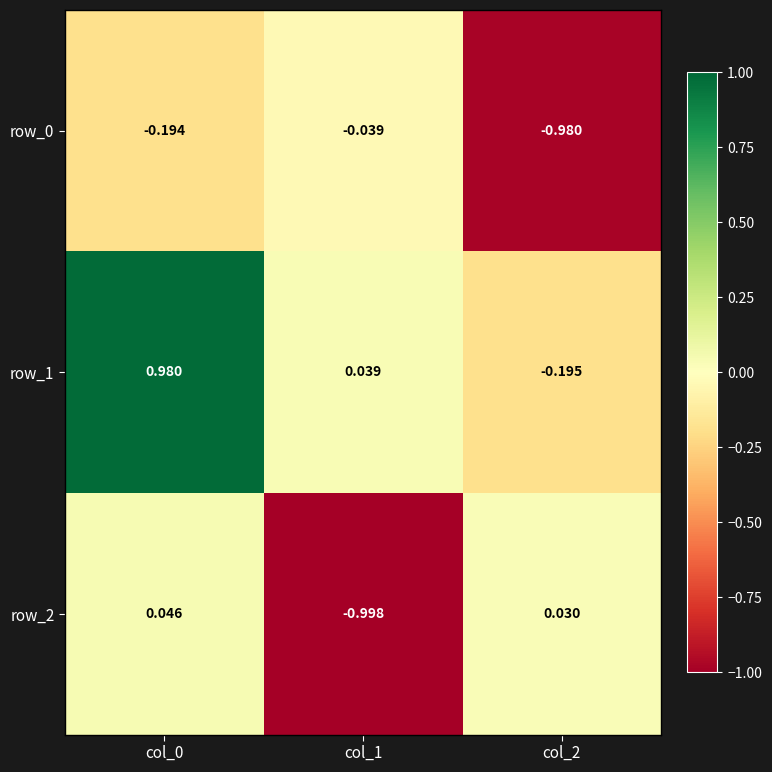

What is the sum of all row_0 values?

-1.2